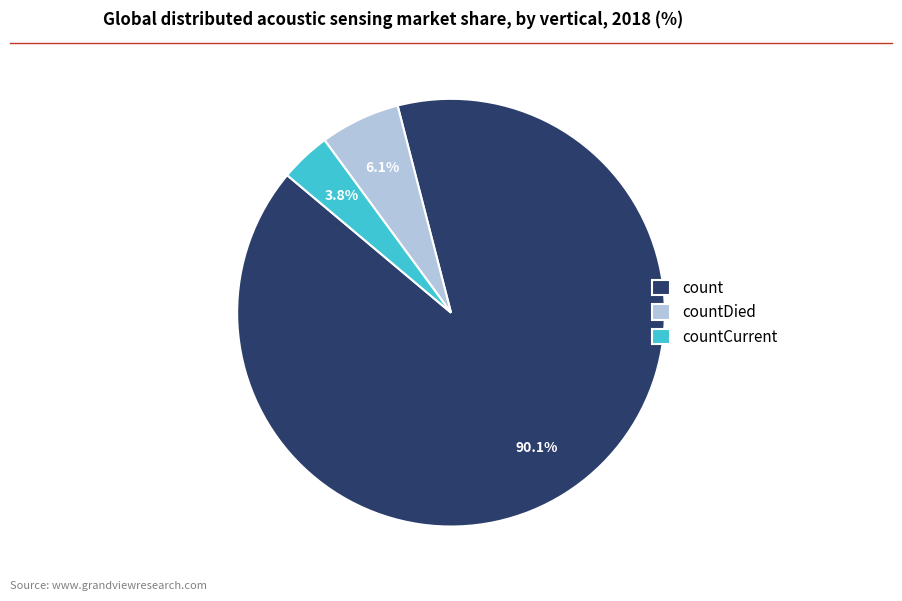

Count the number of slices in the pie.

3